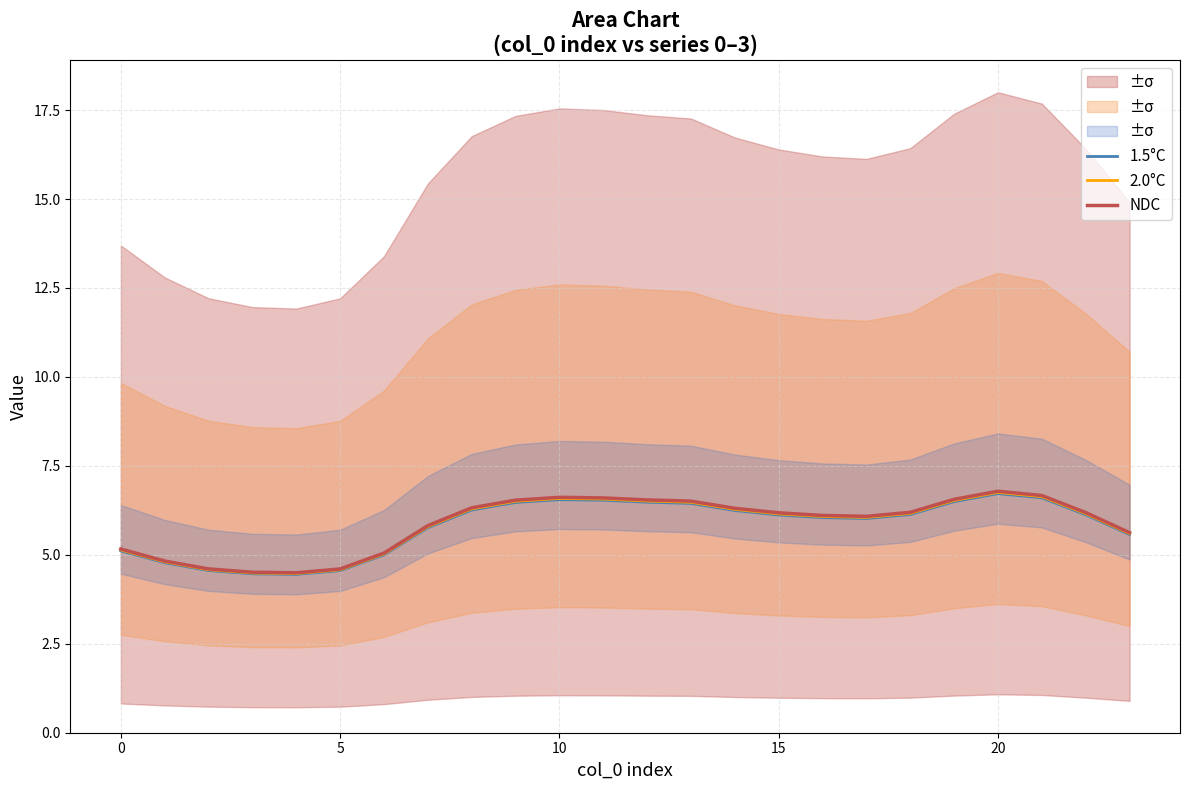

How many lines are shown in the chart?

3